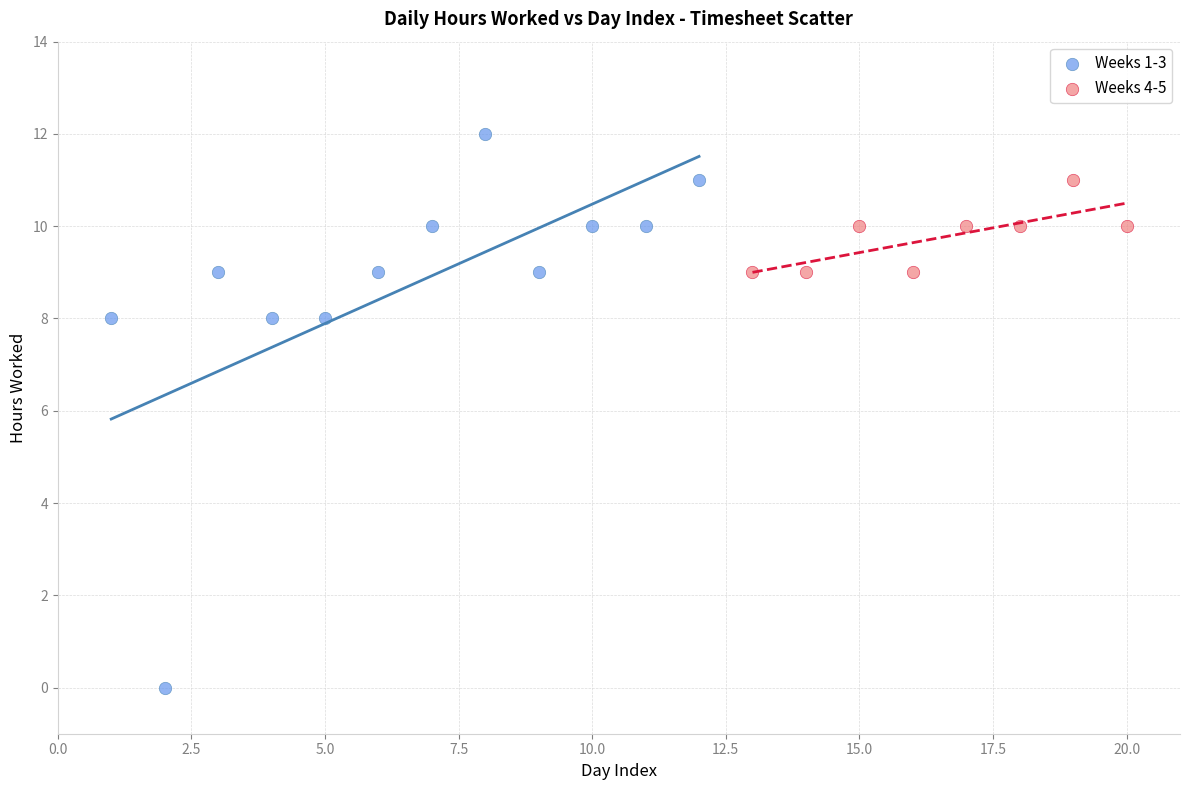

Which series reaches the minimum Y coordinate?

Weeks 1-3